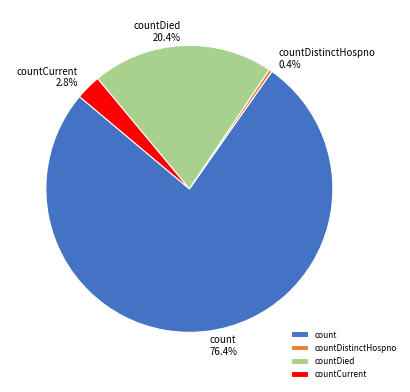

To the nearest percent, what is the combined percentage of countDied and countDistinctHospno?

21%